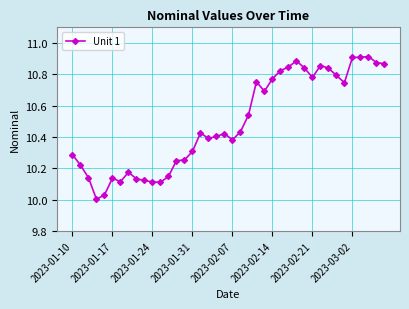

Does the chart display data point markers on the line(s)?

Yes